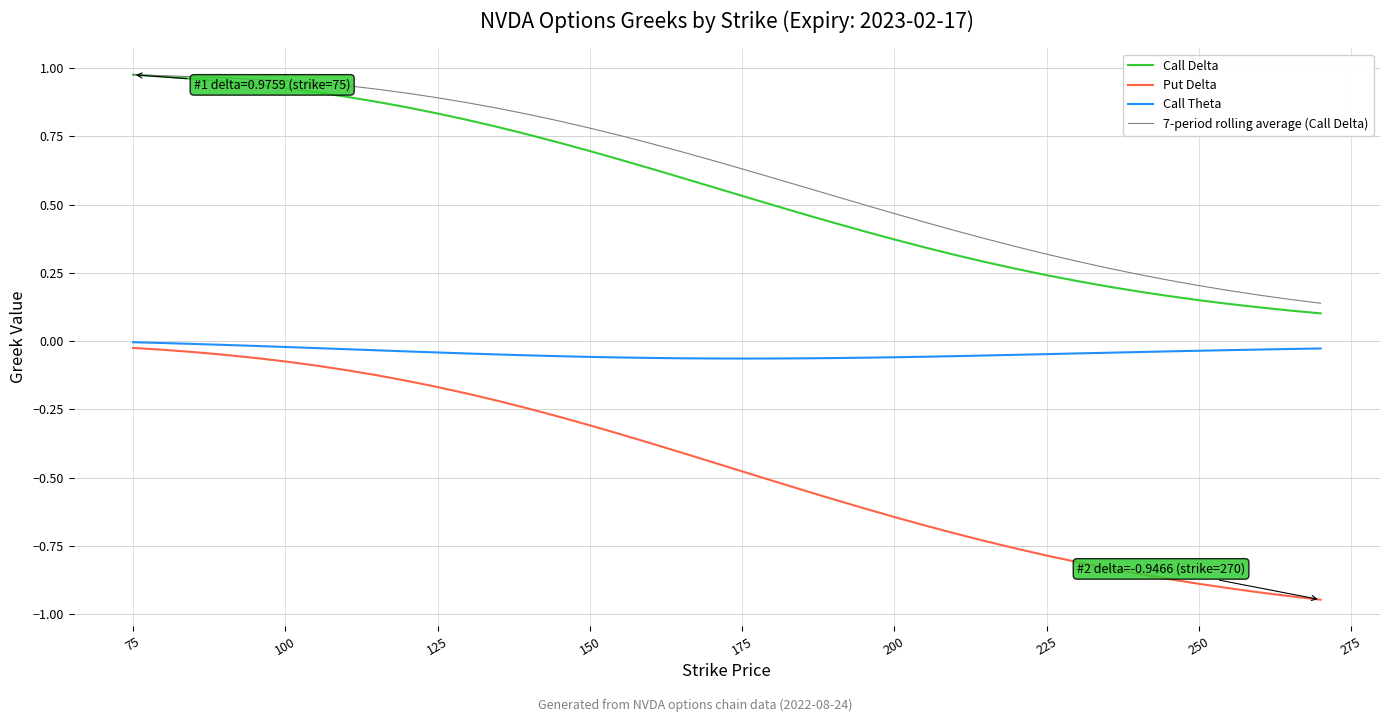

Which series has the largest range (max minus min)?

Put Delta